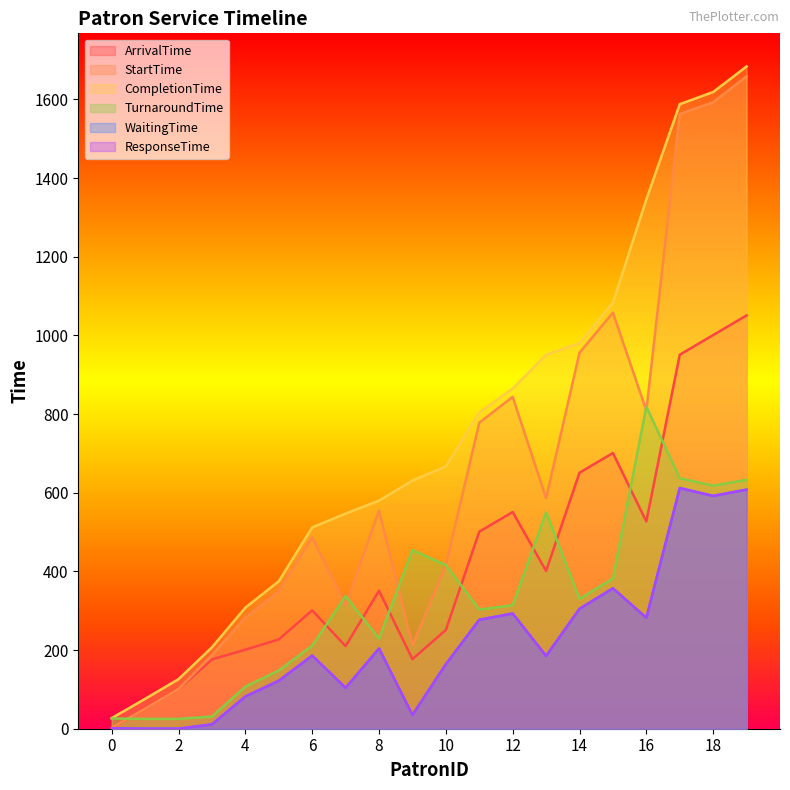

What is the average value of the StartTime series?

640